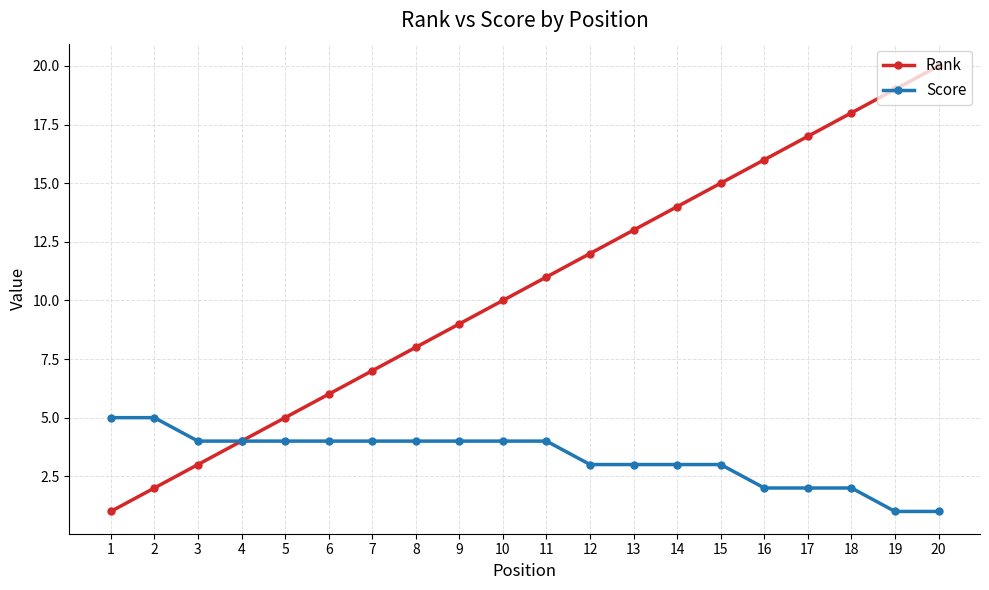

What is the value of the Score point at the 2nd from the left?

5